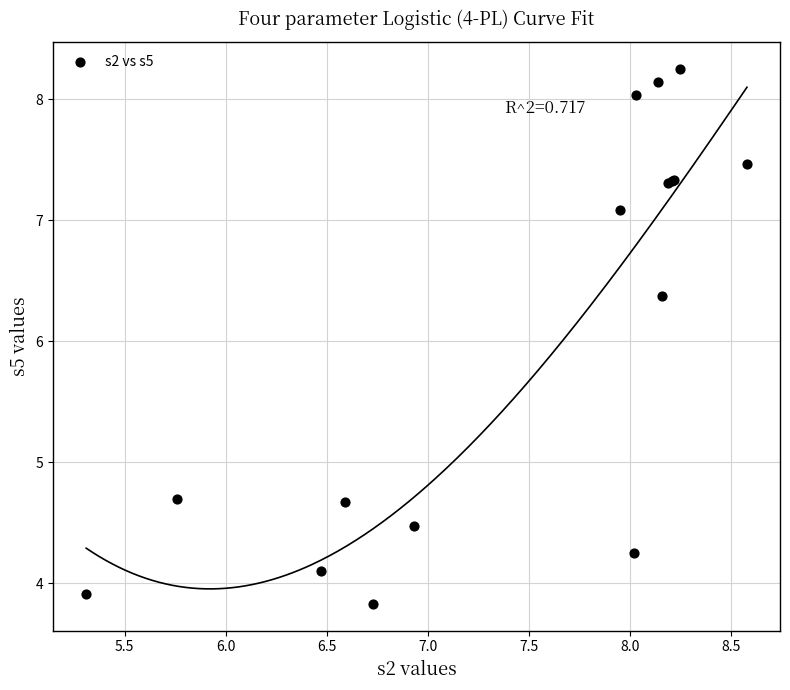

What Y value in the scatter plot is closest to 6?

6.4